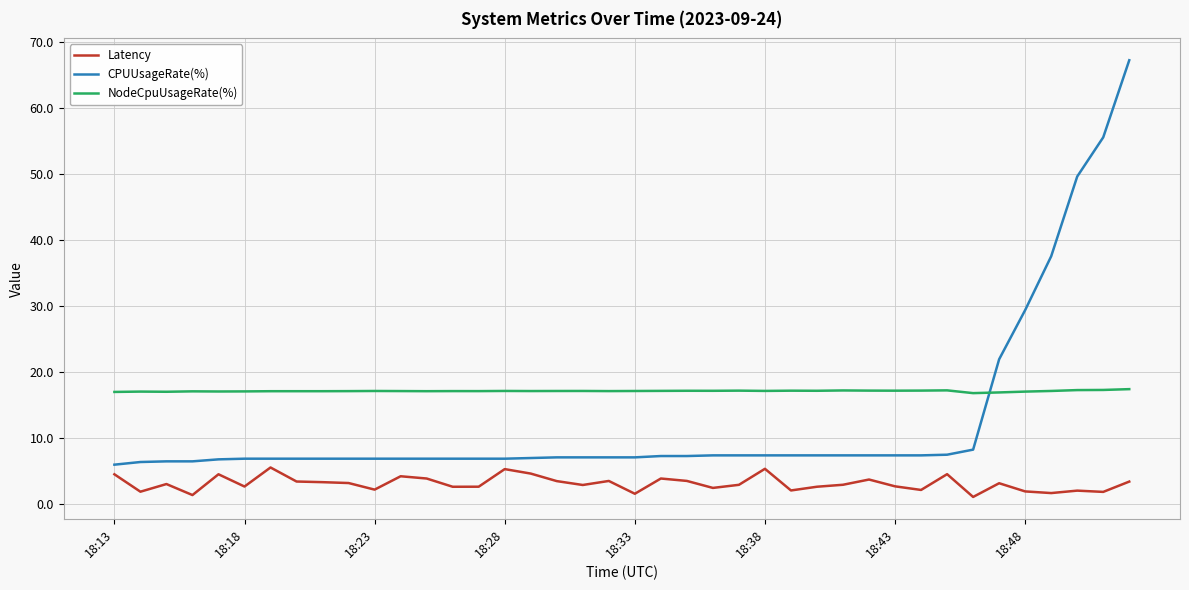

Rank the series by their maximum value, from highest to lowest.

CPUUsageRate(%), NodeCpuUsageRate(%), Latency